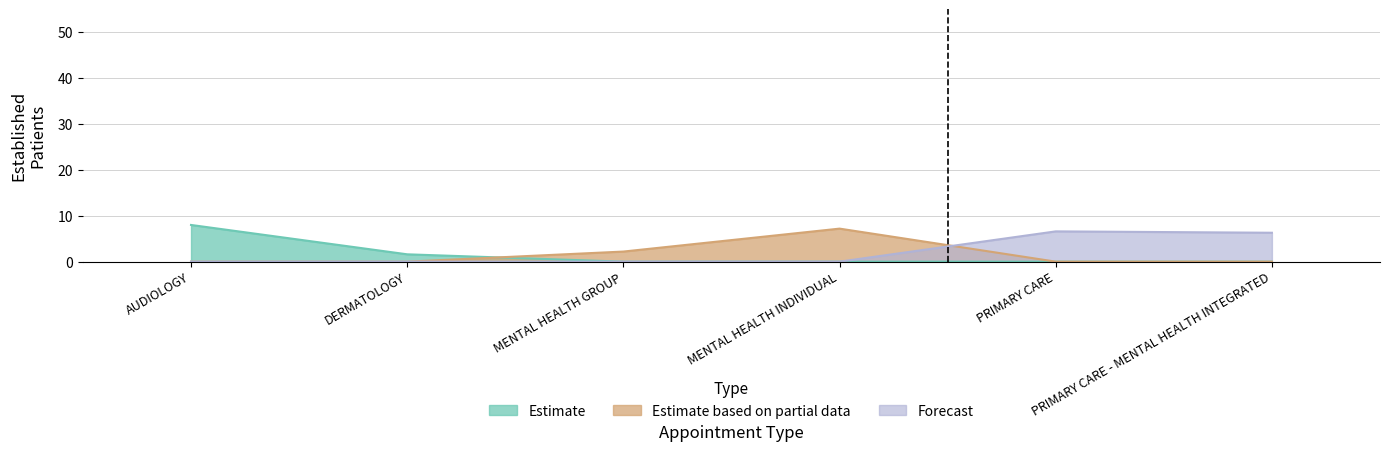

What is the smallest value displayed?

1.6